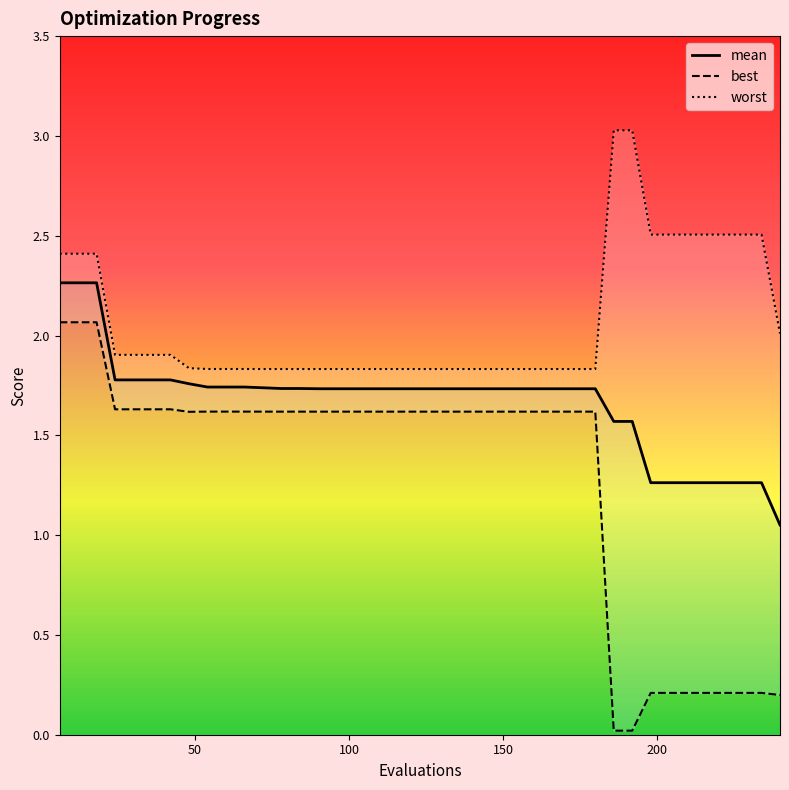

How many interior local valleys does the best series have?

1